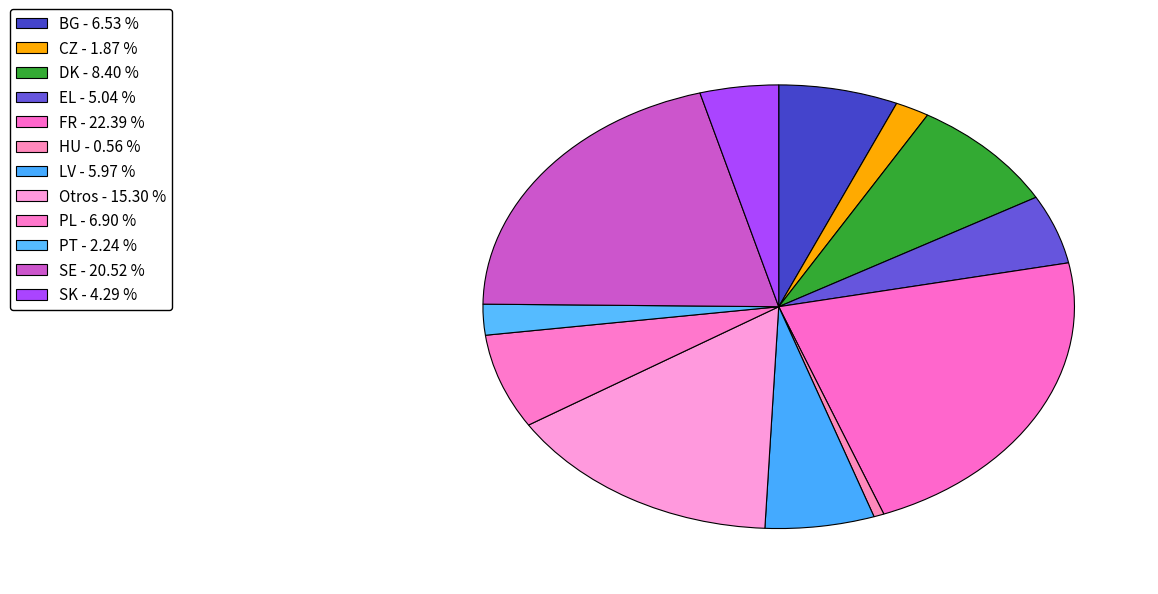

How much of the chart is everything except BG?

93.5%